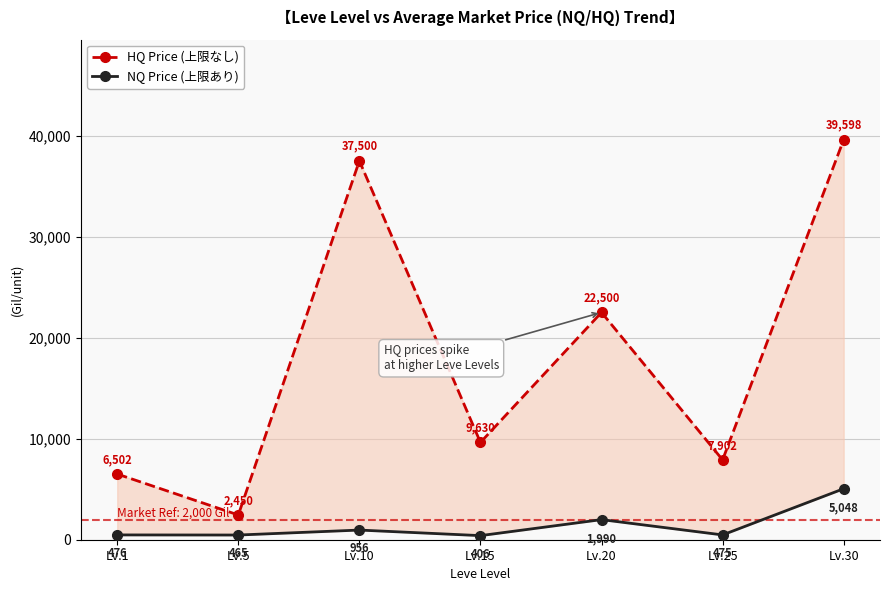

At which category does HQ Price (上限なし) reach its first local peak?

Lv.10